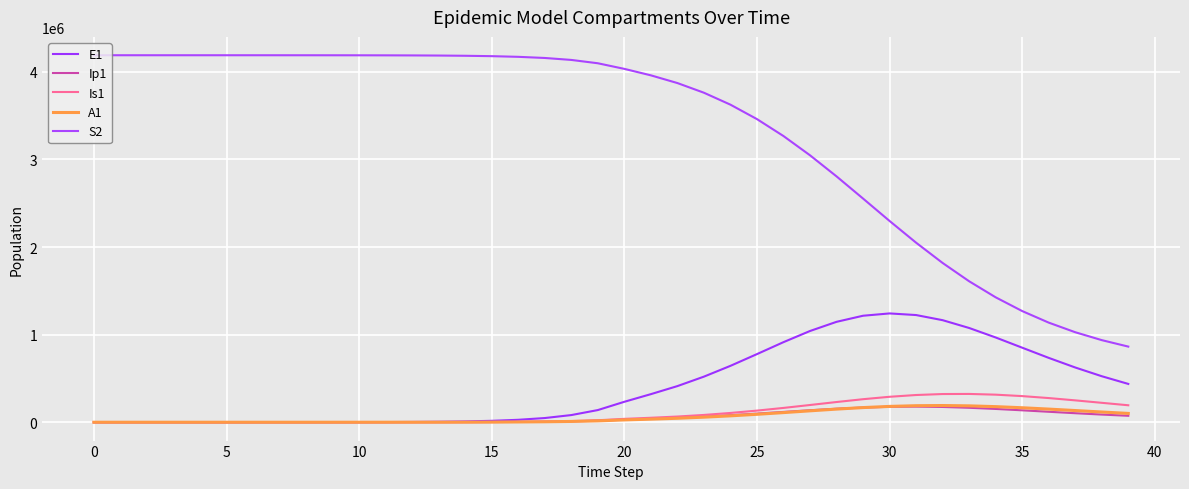

How many lines are shown in the chart?

5